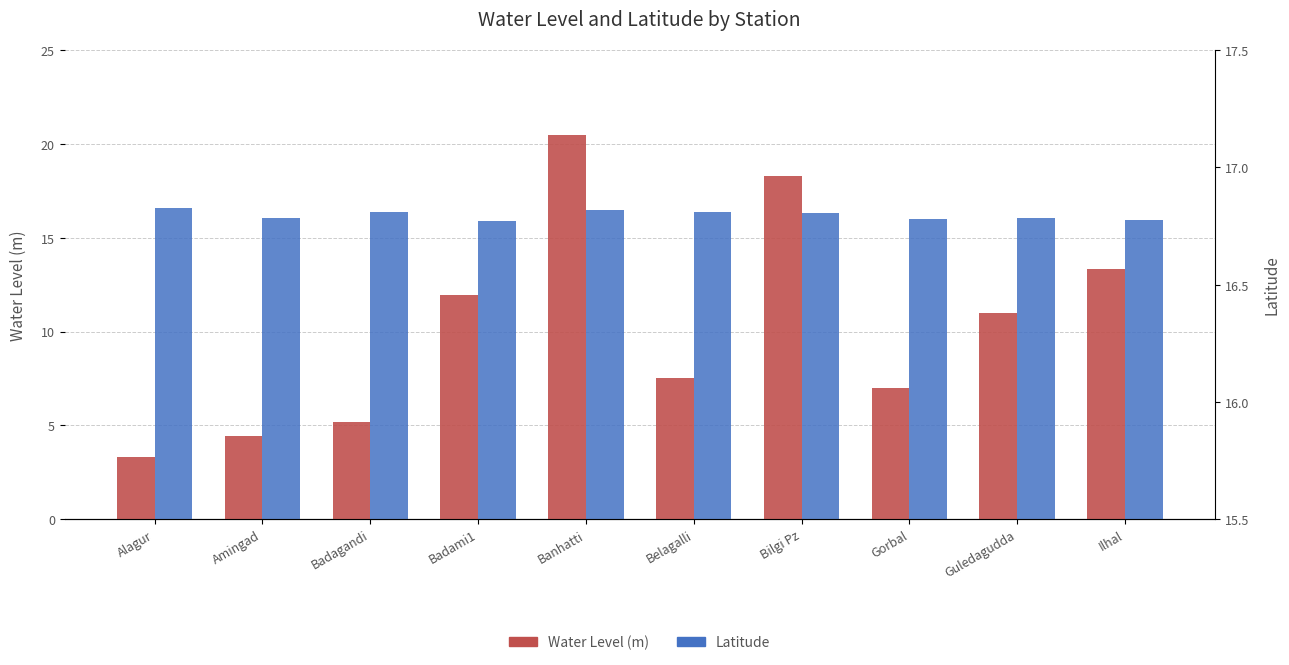

Which series has the widest spread of values?

Water Level (m)